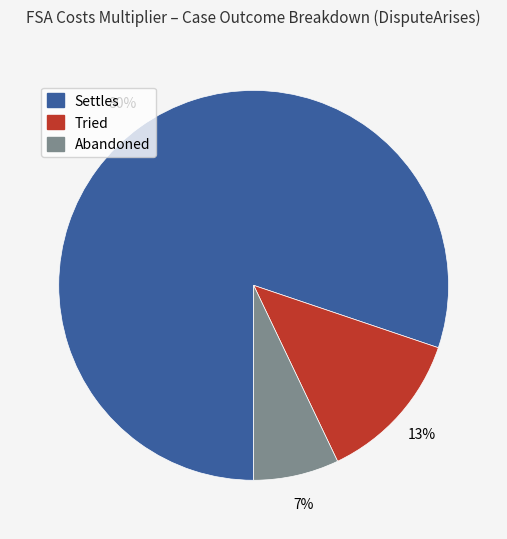

Is it true that Tried is 25% of the pie?

False